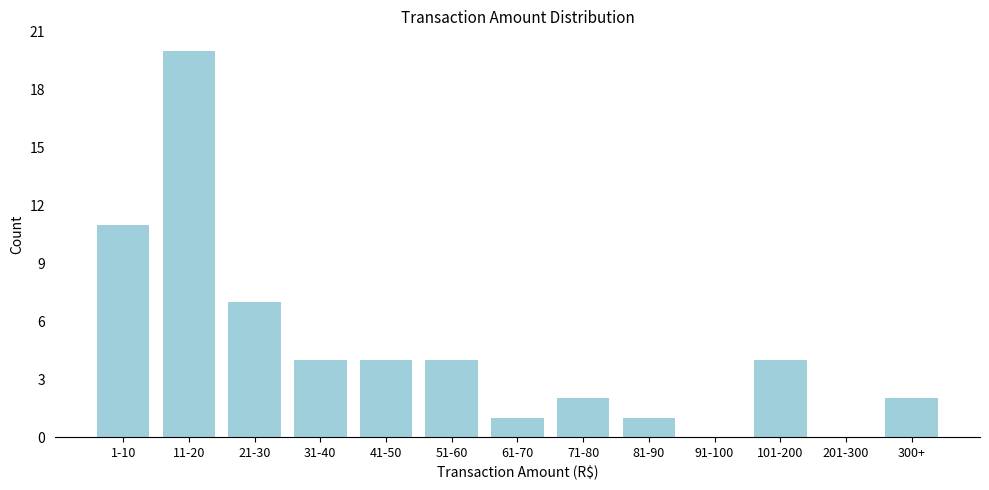

Reading right to left, extract all data points from this chart.

300+=2	201-300=0	101-200=4	91-100=0	81-90=1	71-80=2	61-70=1	51-60=4	41-50=4	31-40=4	21-30=7	11-20=20	1-10=11